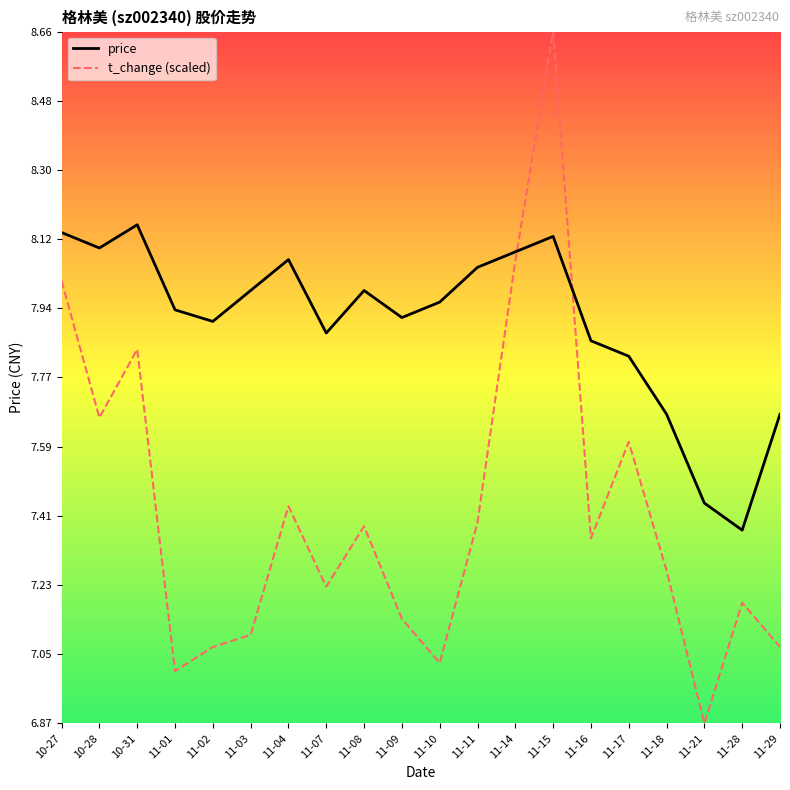

Where is the first local minimum for t_change (scaled)?

10-28